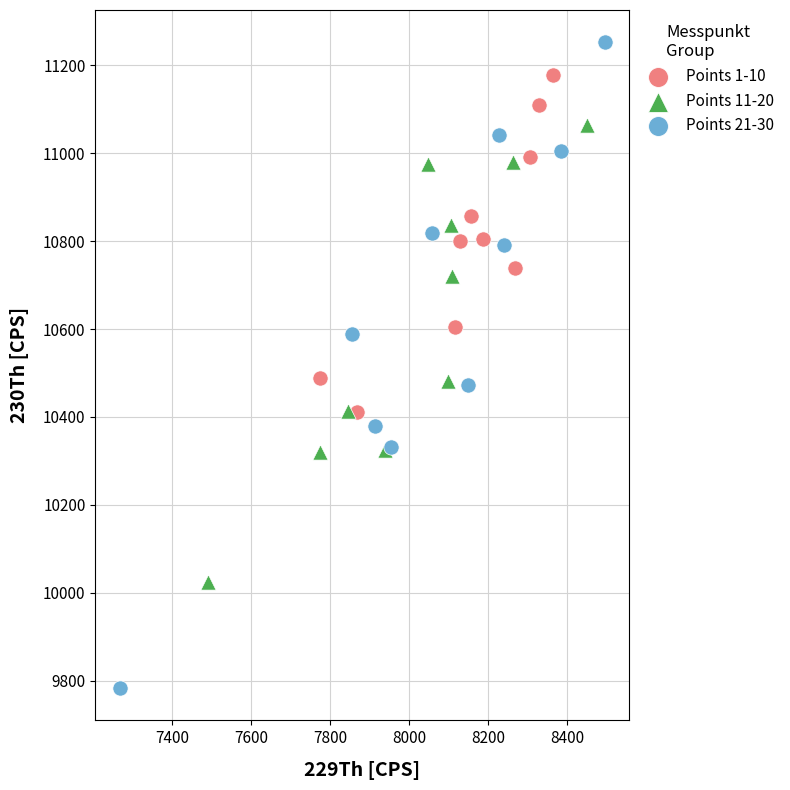

Which series reaches the maximum Y coordinate?

Points 21-30